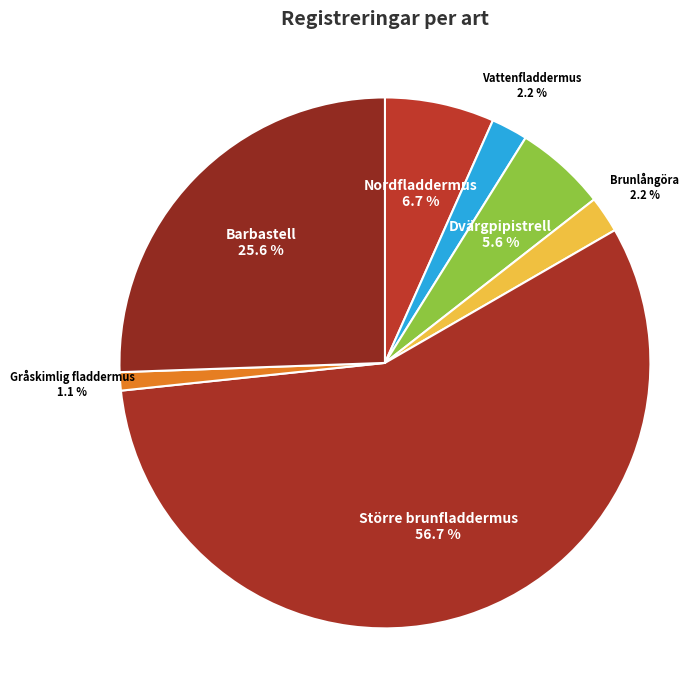

What is the smallest slice in the pie chart?

Gråskimlig fladdermus